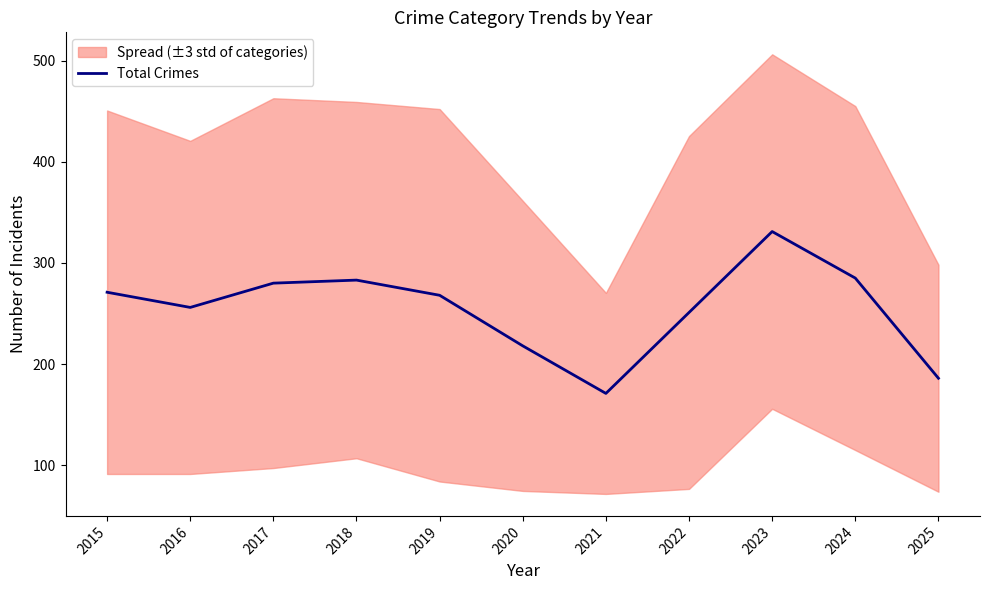

What is the minimum value shown in the chart?

171